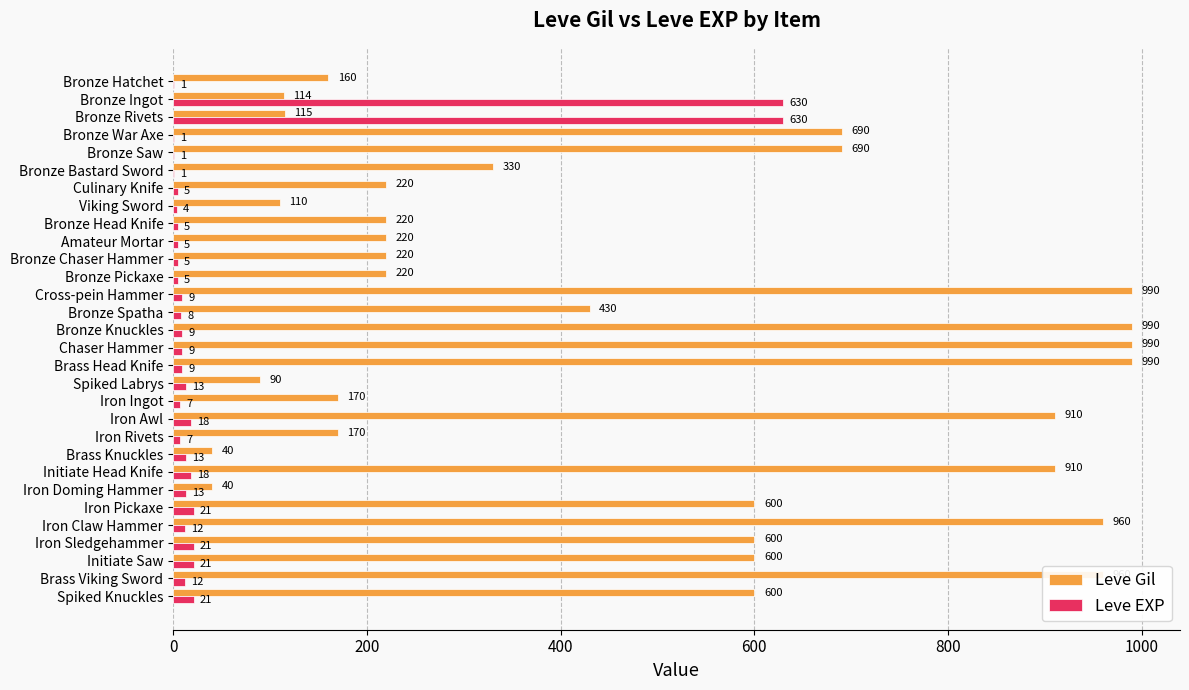

Which series changed the most between Iron Awl and Spiked Knuckles?

Leve Gil